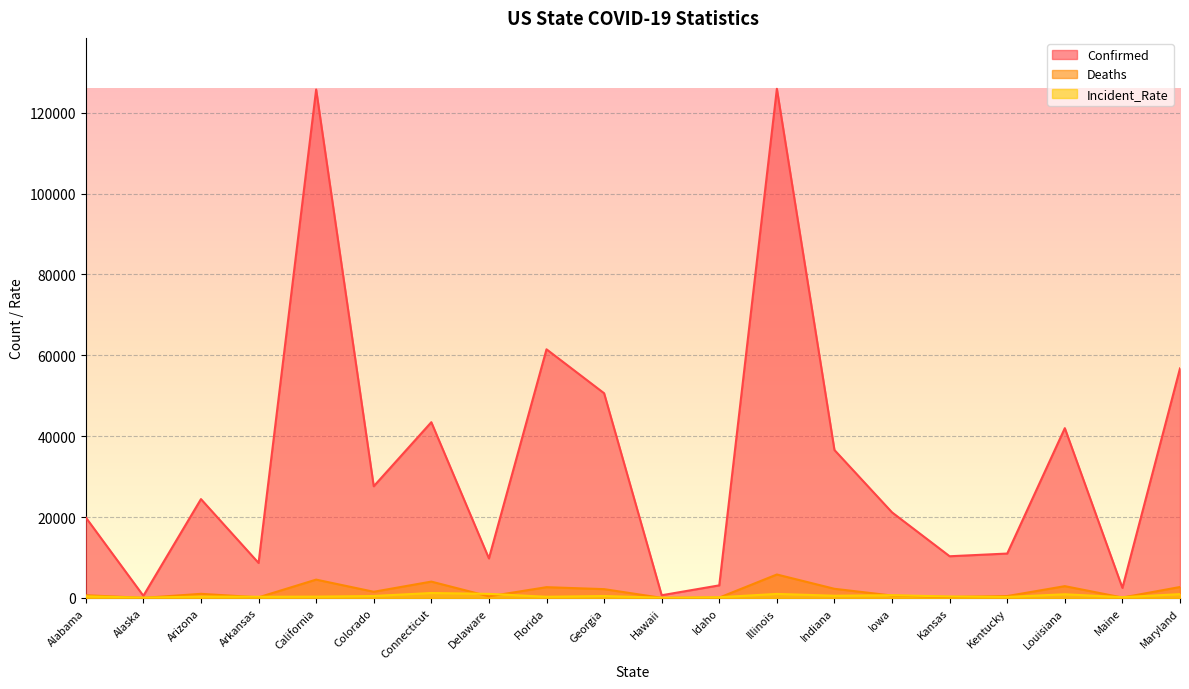

Which has a higher value, Florida or Georgia?

Florida